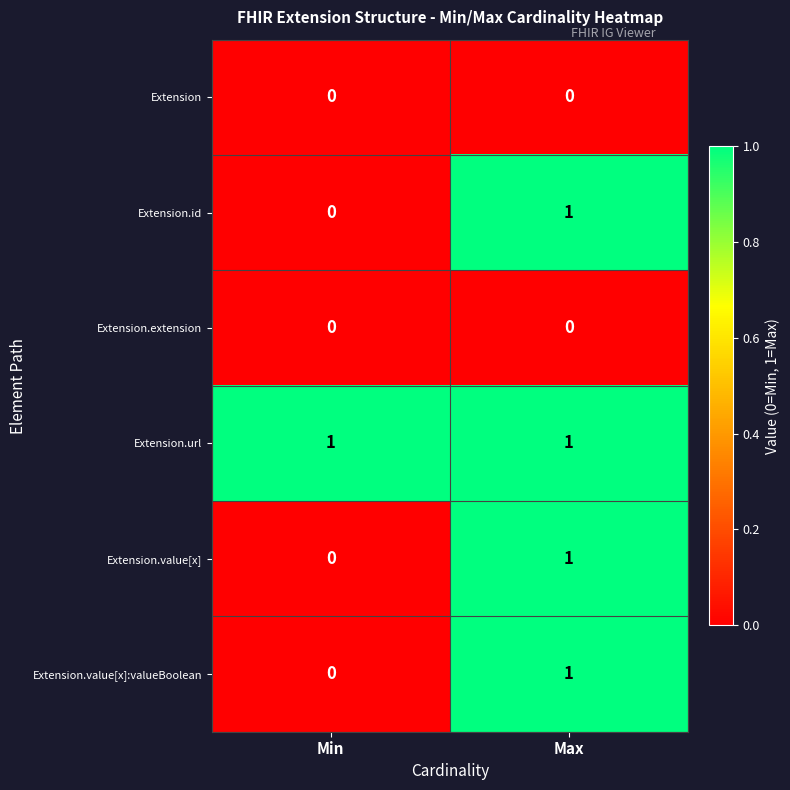

At which category is the sum across all series the highest?

Max